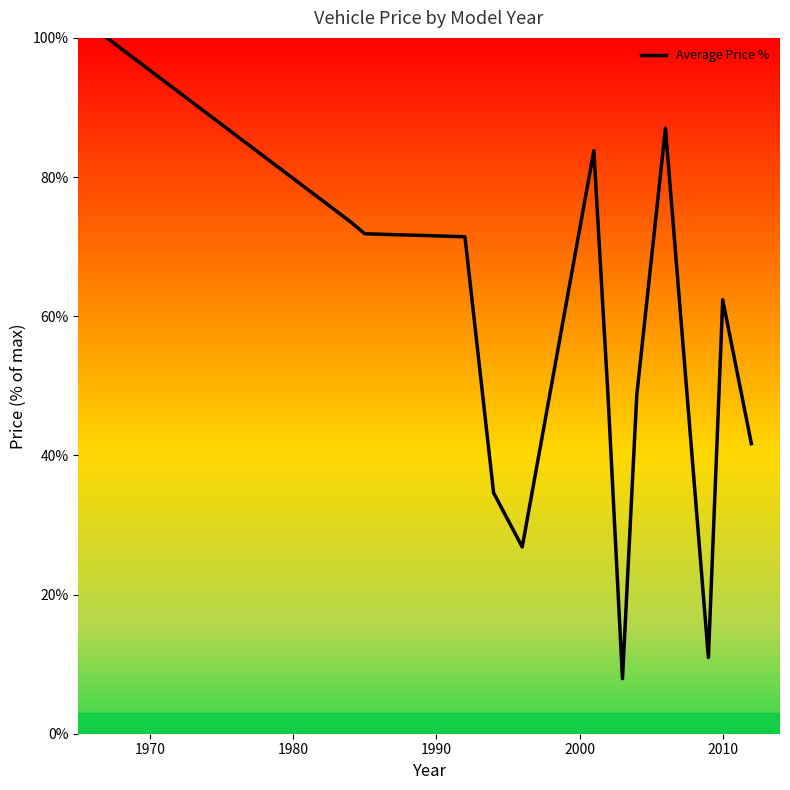

Reading right to left, extract all data points from this chart.

41.7	62.4	11.0	87.0	48.7	7.9	48.2	83.8	26.8	34.6	71.4	71.9	73.6	100.0